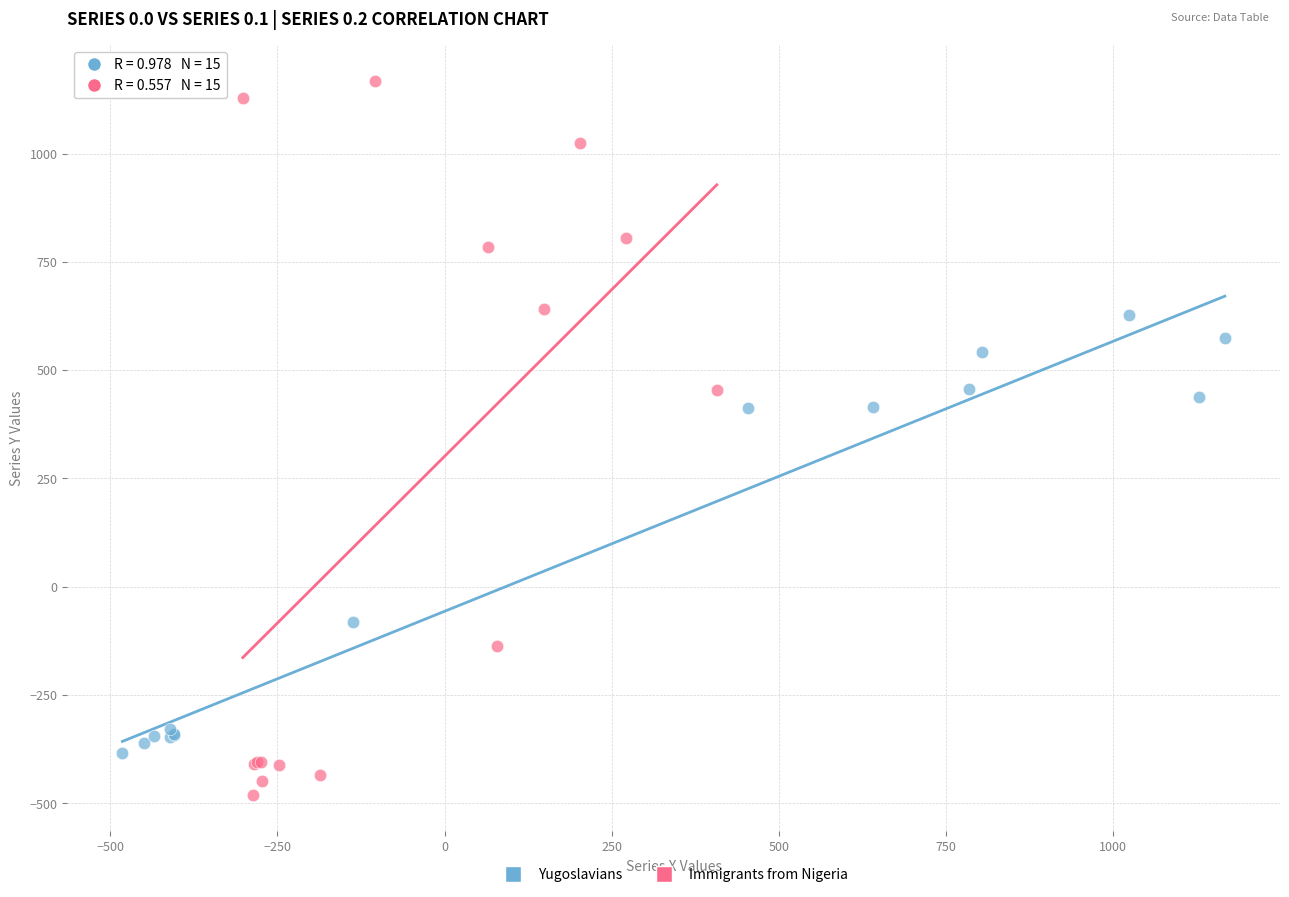

Which series contains the lowest Y value?

Immigrants from Nigeria